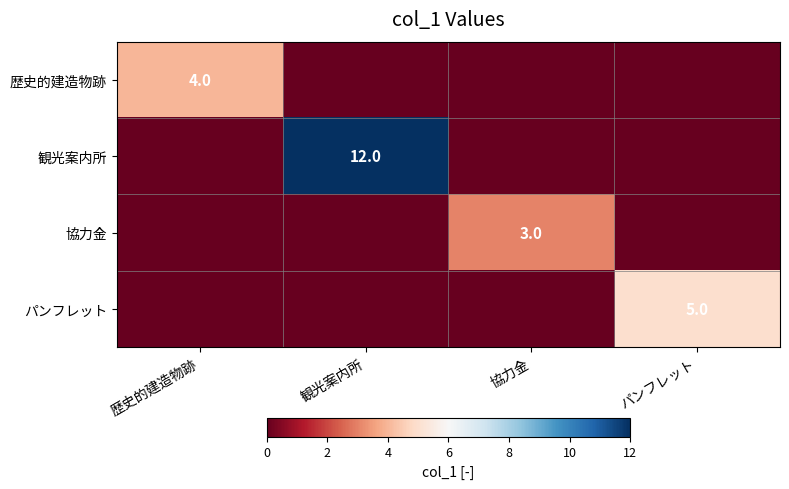

Is it true that 観光案内所 equals 12 at 観光案内所?

True